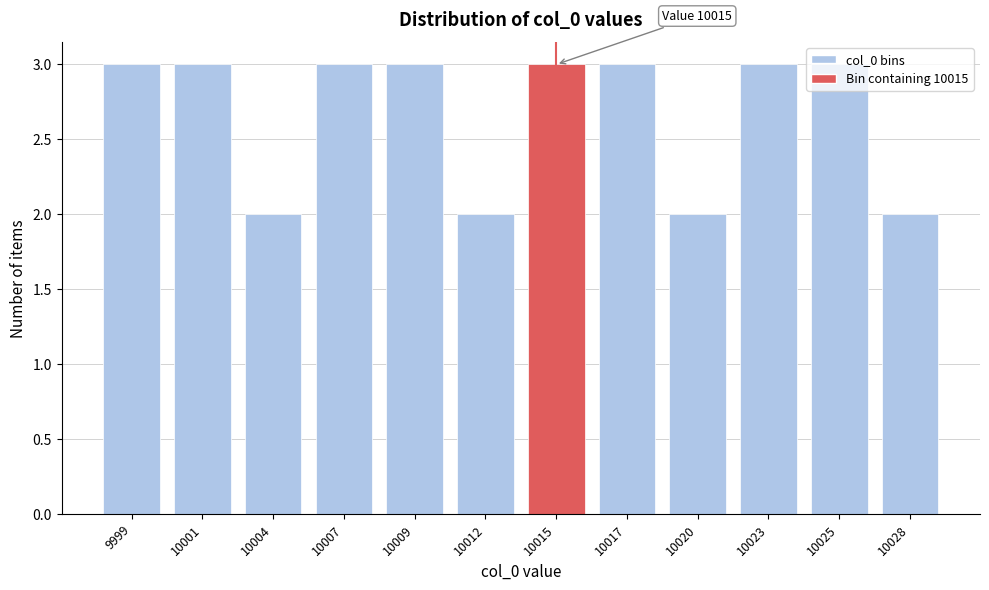

What is the maximum value shown in the chart?

3